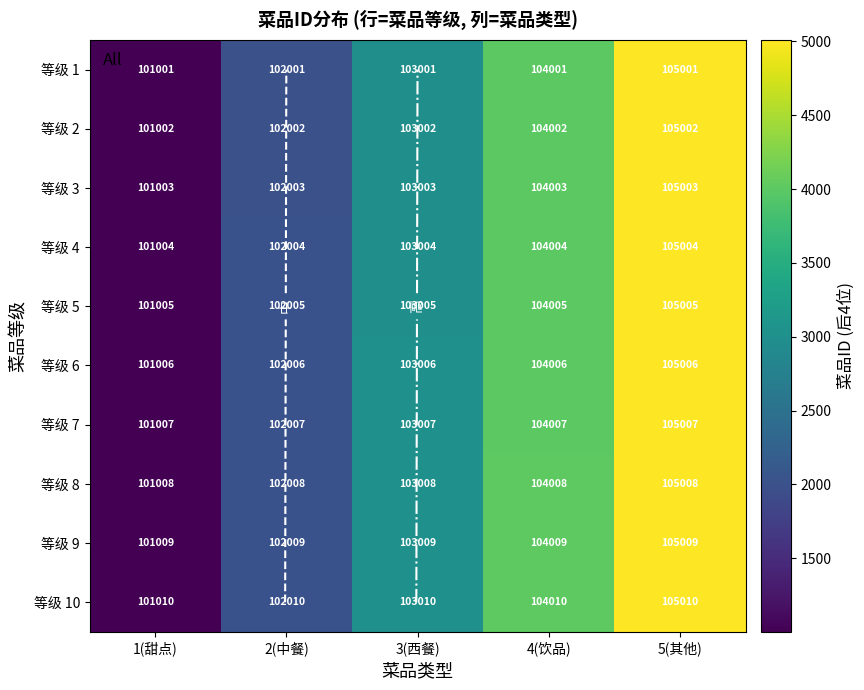

What is the difference between the second highest and second lowest values in the 等级 3 series?

2000